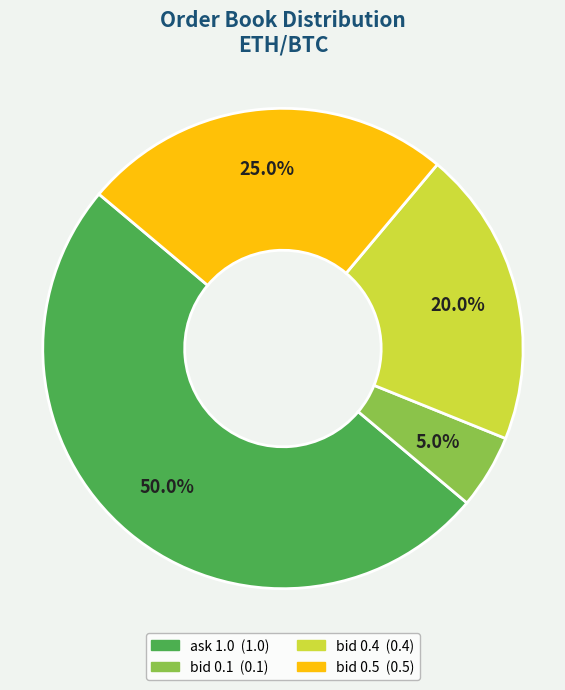

Does bid 0.4 account for over 50% of the chart?

No